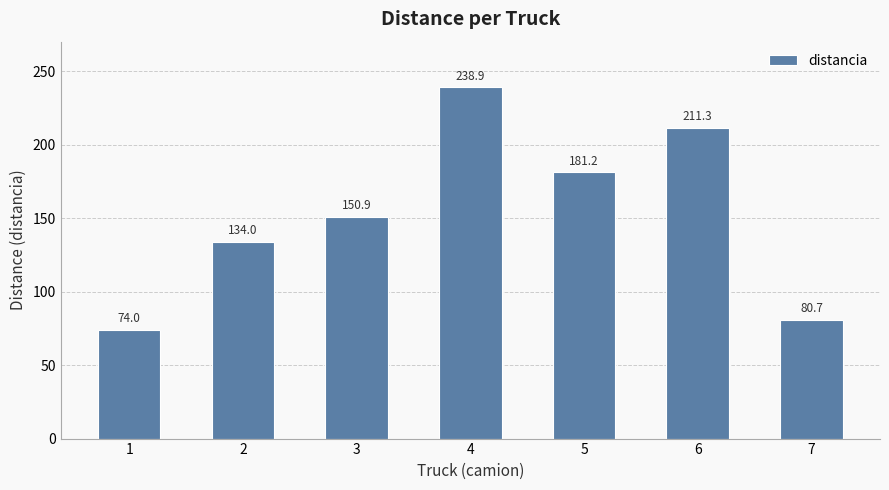

Are the bars grouped side by side (vs. stacked)?

No